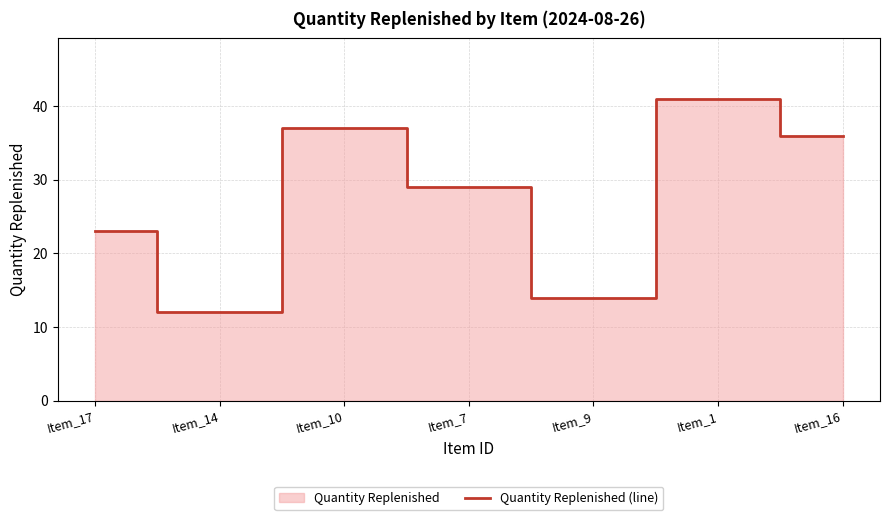

What is the sum of all values?

192